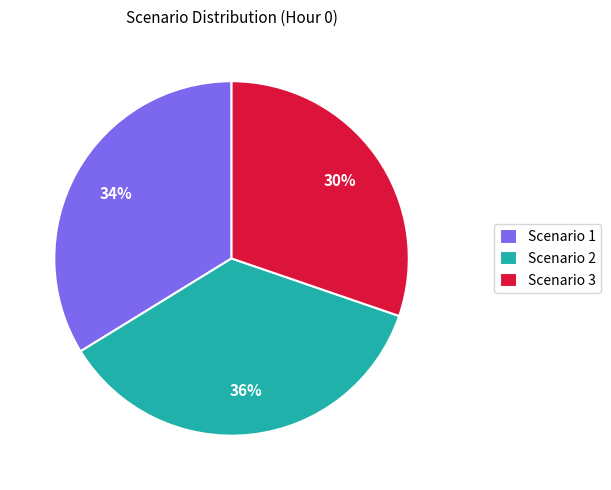

Which category has the biggest portion of the pie?

Scenario 2